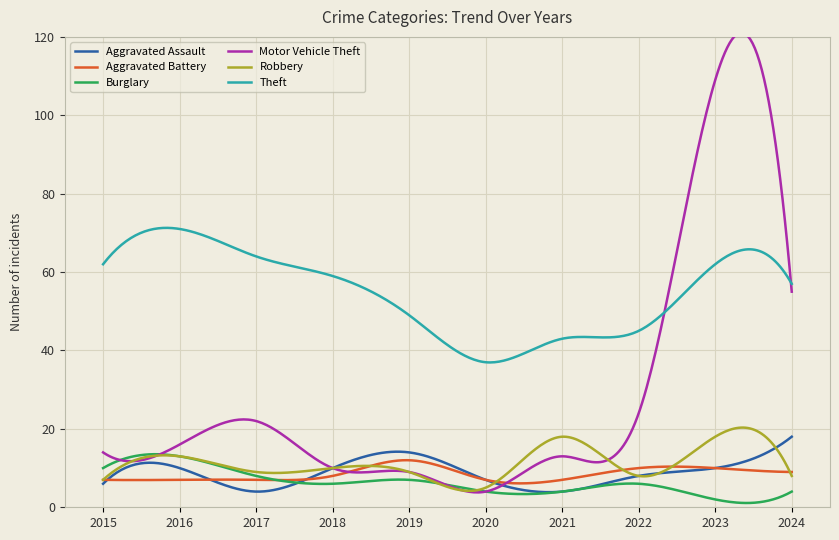

True or false: Aggravated Battery and Aggravated Assault intersect in this chart.

True